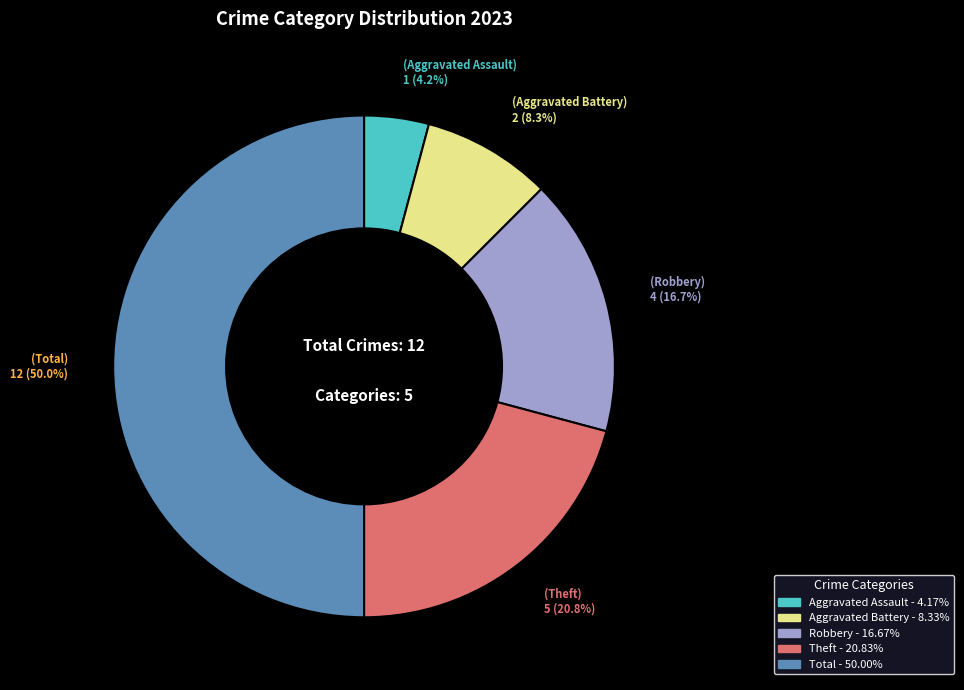

To the nearest percent, what is the difference between the Theft and Robbery slice percentages?

4%